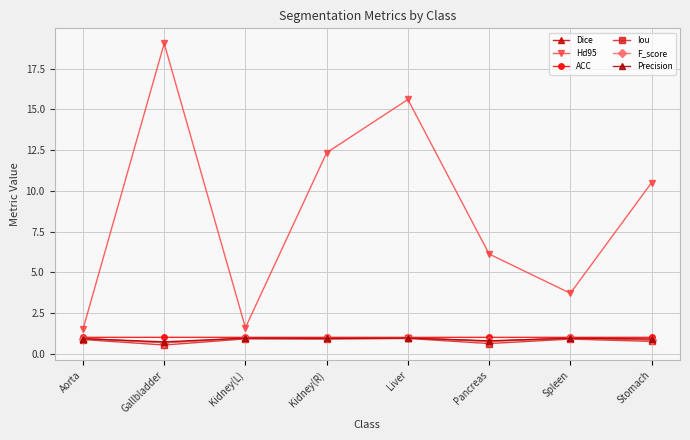

The value of Dice at Kidney(L) is 1.4. True or false?

False